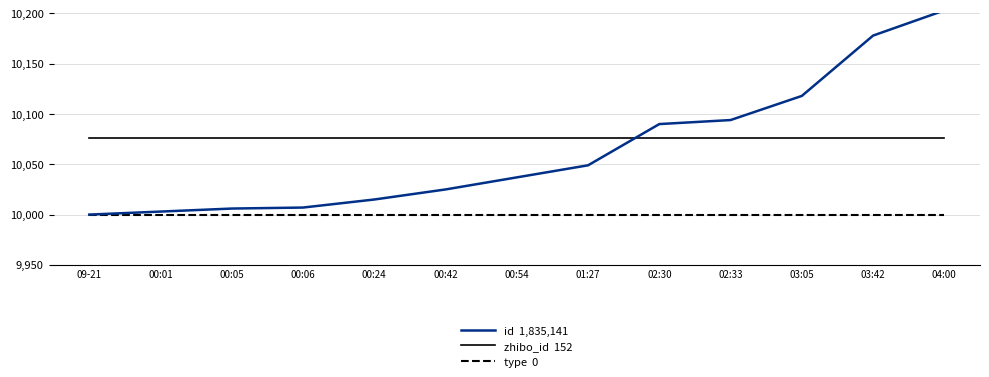

What is the approximate value of id  1,835,141 at 01:27, to the nearest 50?

10050